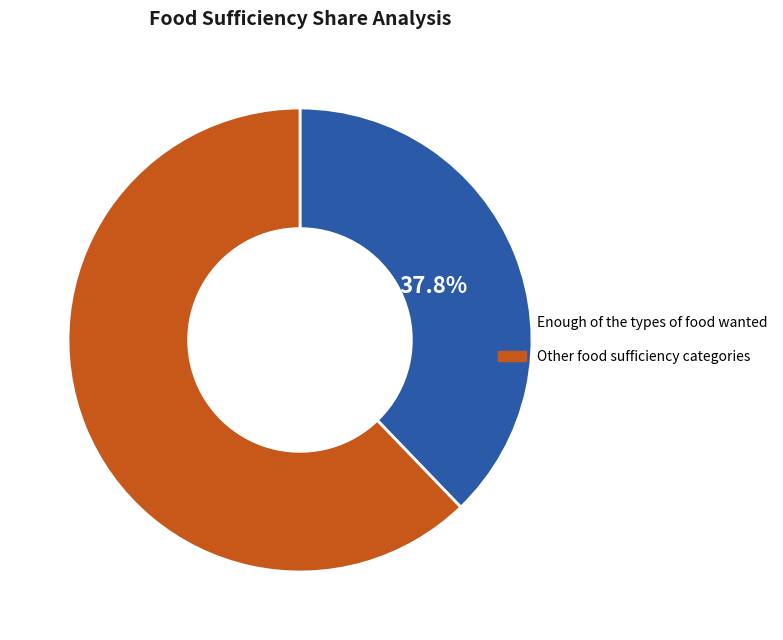

Which category has the biggest portion of the pie?

Other food sufficiency categories